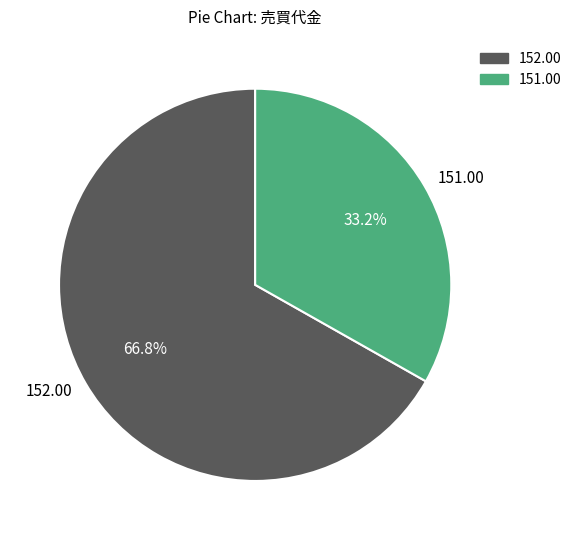

What is the total percentage of 152.00 and 151.00?

100.0%